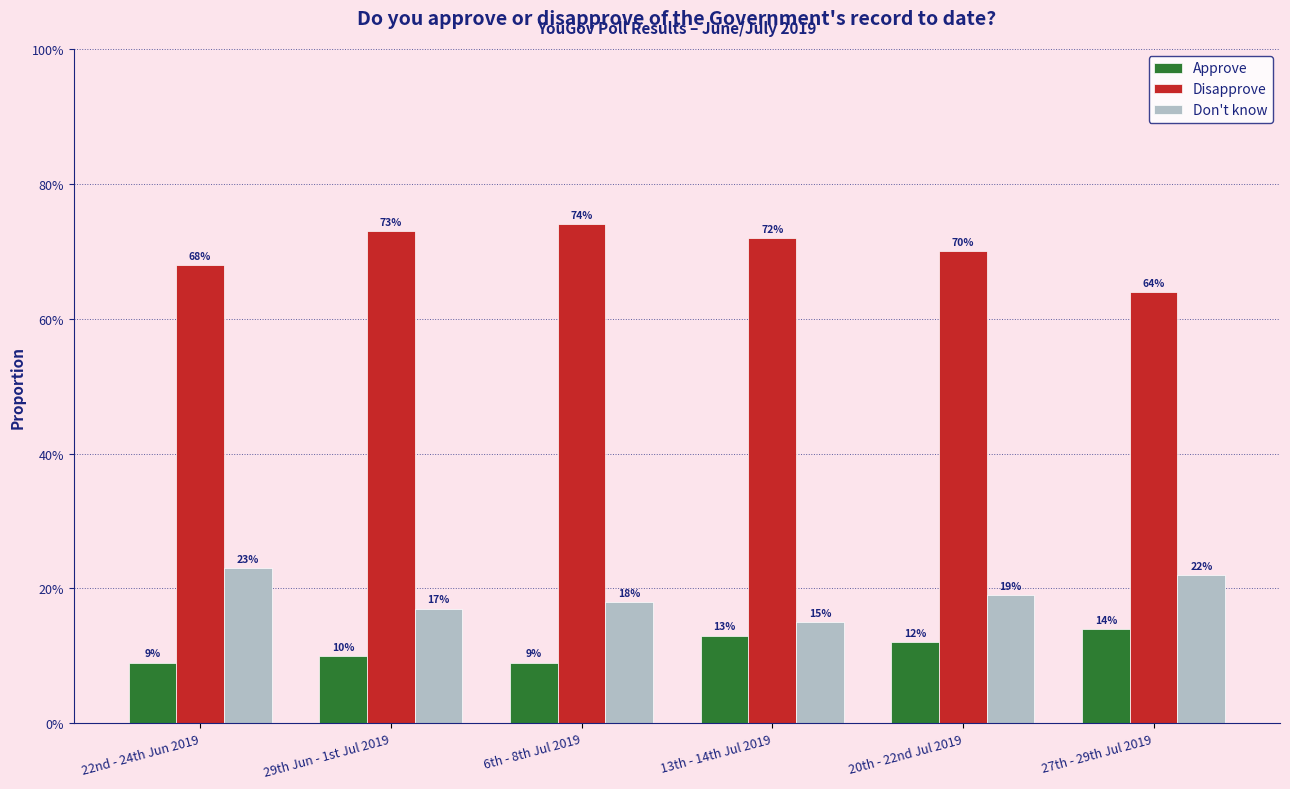

True or false: Don't know has a value of 0.1 at 20th - 22nd Jul 2019.

False